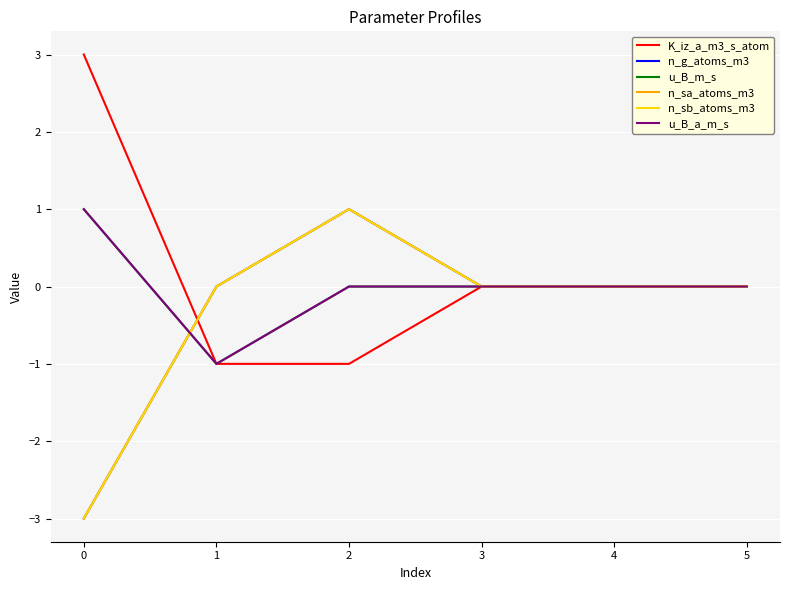

Does the chart display data point markers on the line(s)?

No